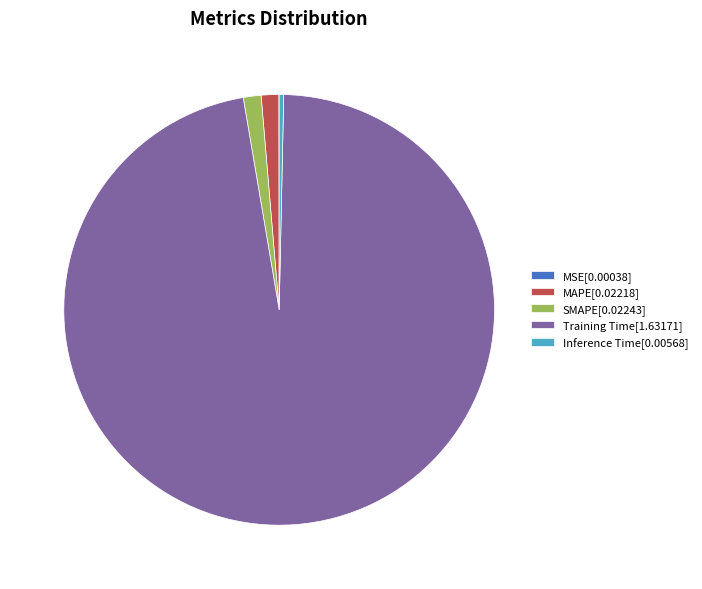

Does any single category account for the majority?

Yes